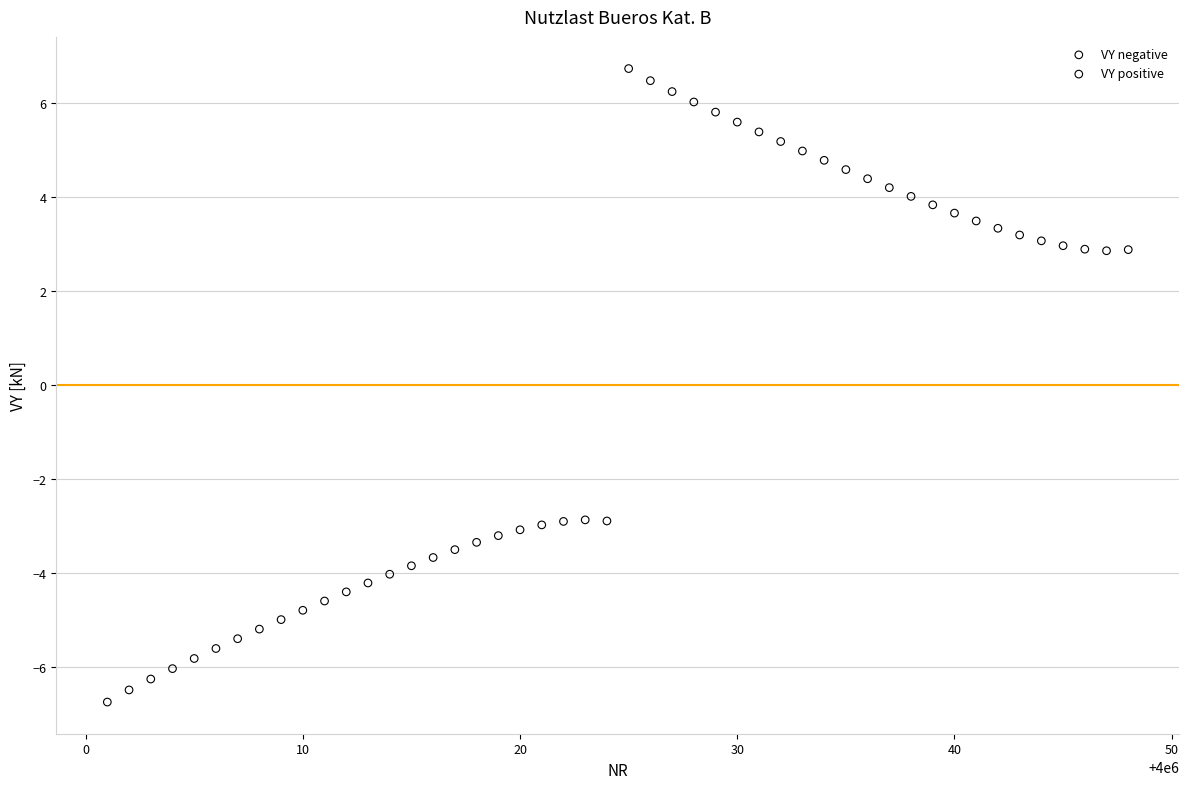

Which series reaches the maximum Y coordinate?

VY positive